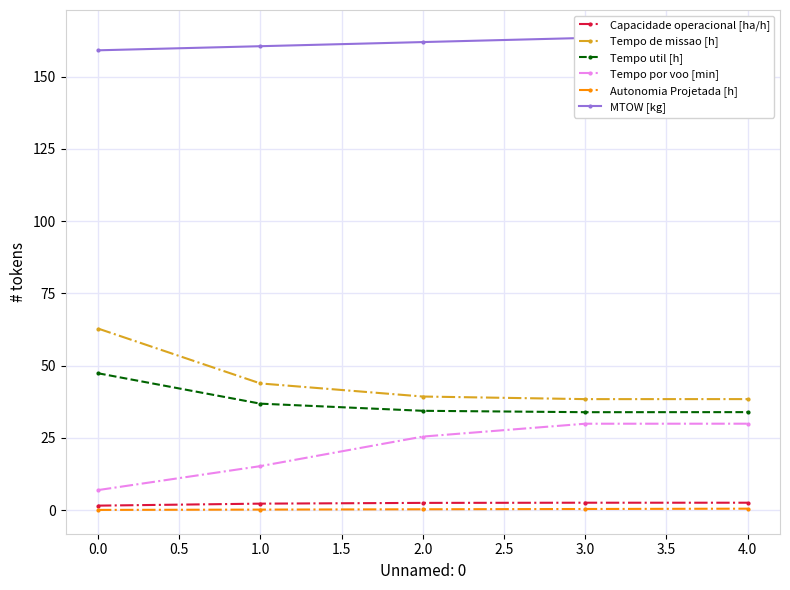

Does the chart have visible grid lines?

Yes